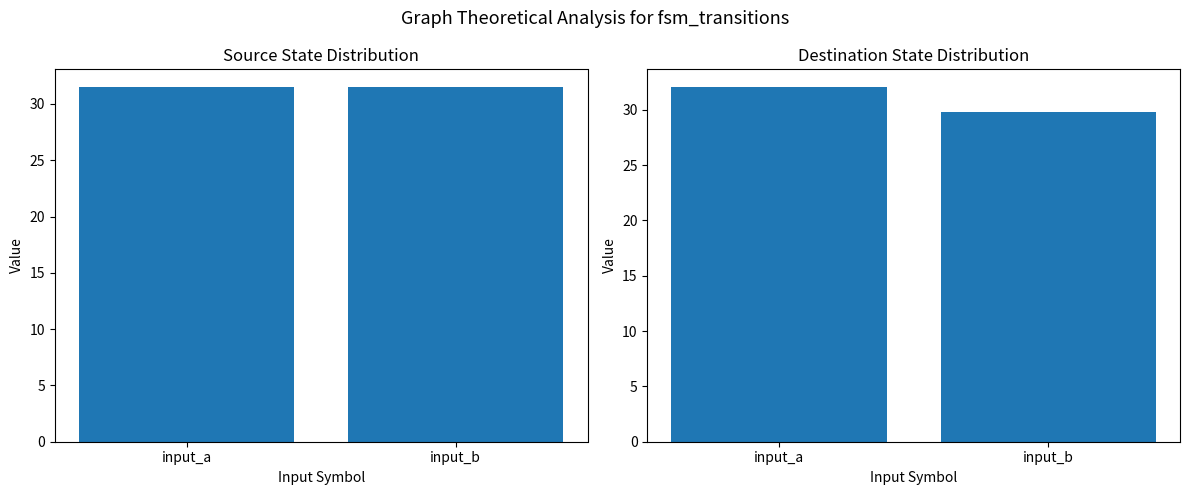

Which series has the largest range (max minus min)?

destination_state